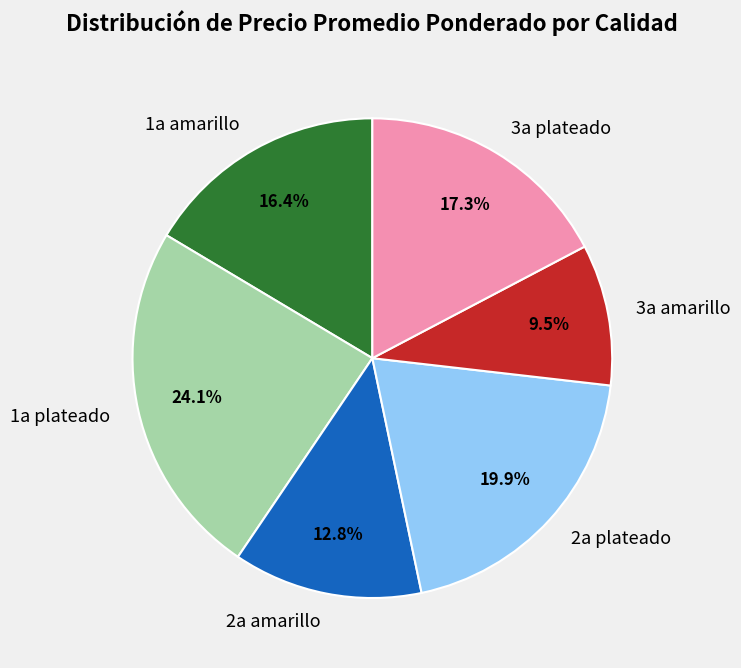

How many slices are in this pie chart?

6